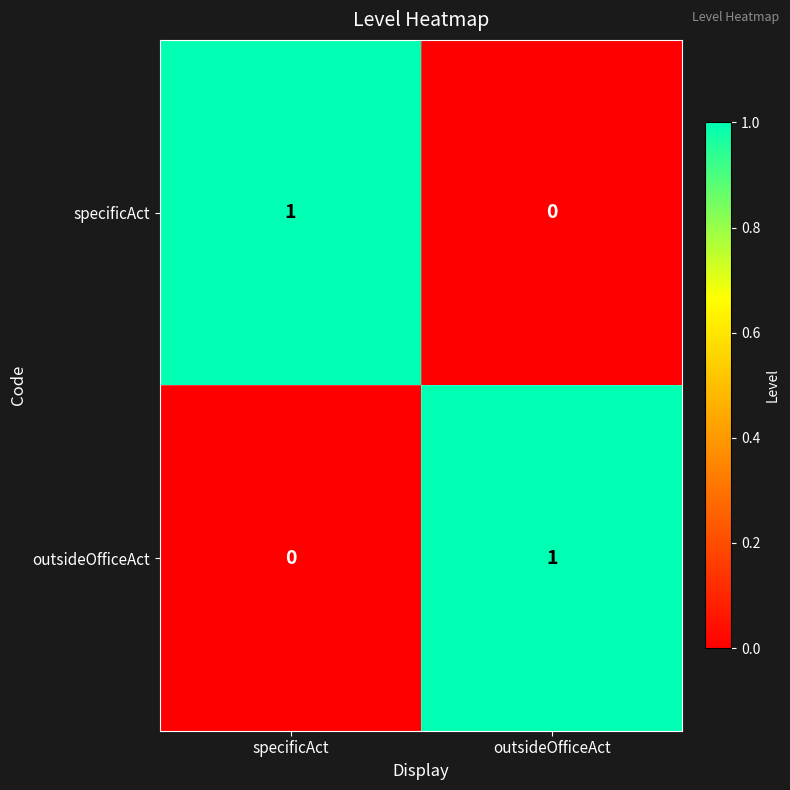

At specificAct, list the series in order from largest to smallest.

specificAct, outsideOfficeAct